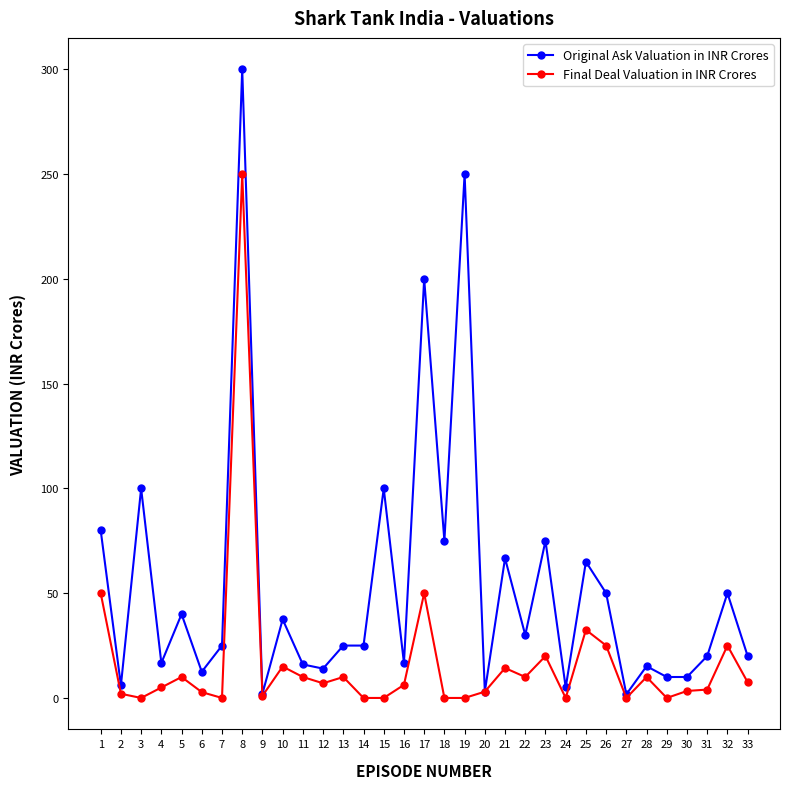

Is this an area chart (filled region under the line)?

No